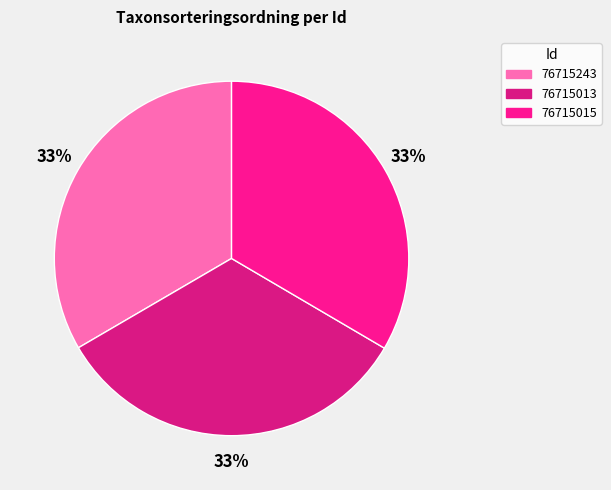

The 76715015 slice represents 33% of the pie. True or false?

True